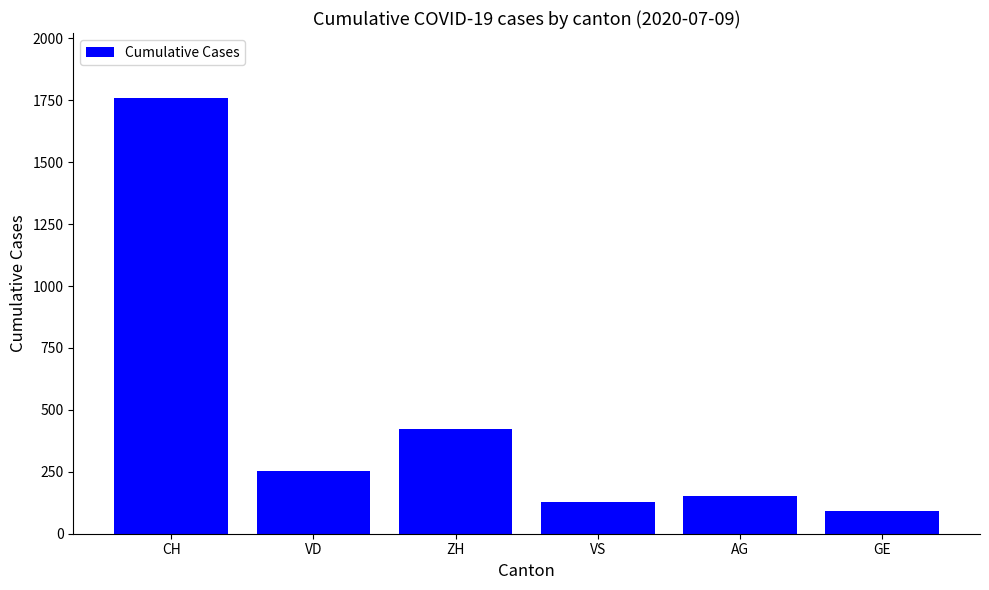

What is the label of the 6th bar from the left?

GE